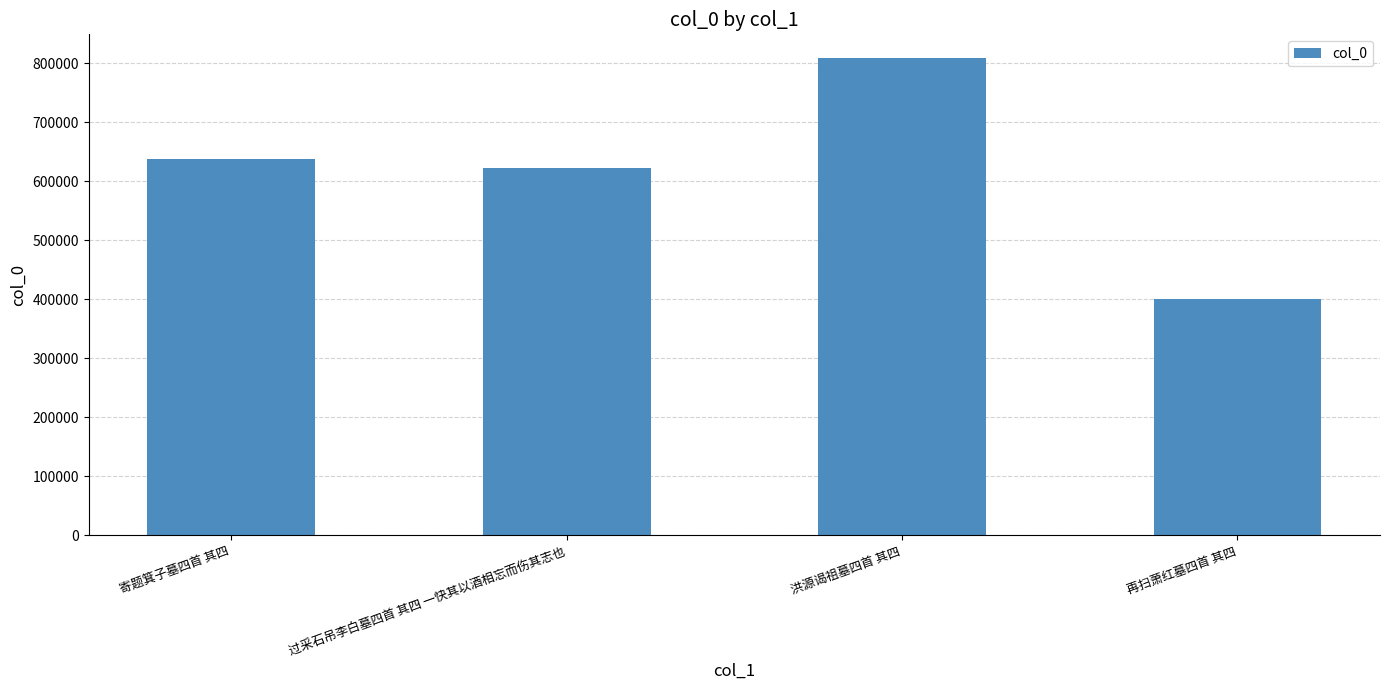

What is the ratio of the value at 再扫萧红墓四首 其四 to the value at 洪源谒祖墓四首 其四?

0.5